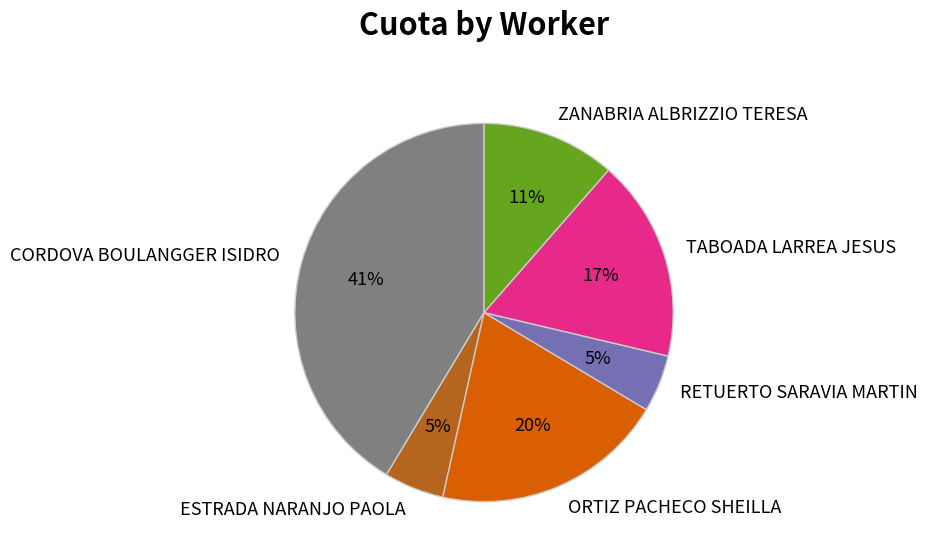

Which slice is the largest?

CORDOVA BOULANGGER ISIDRO